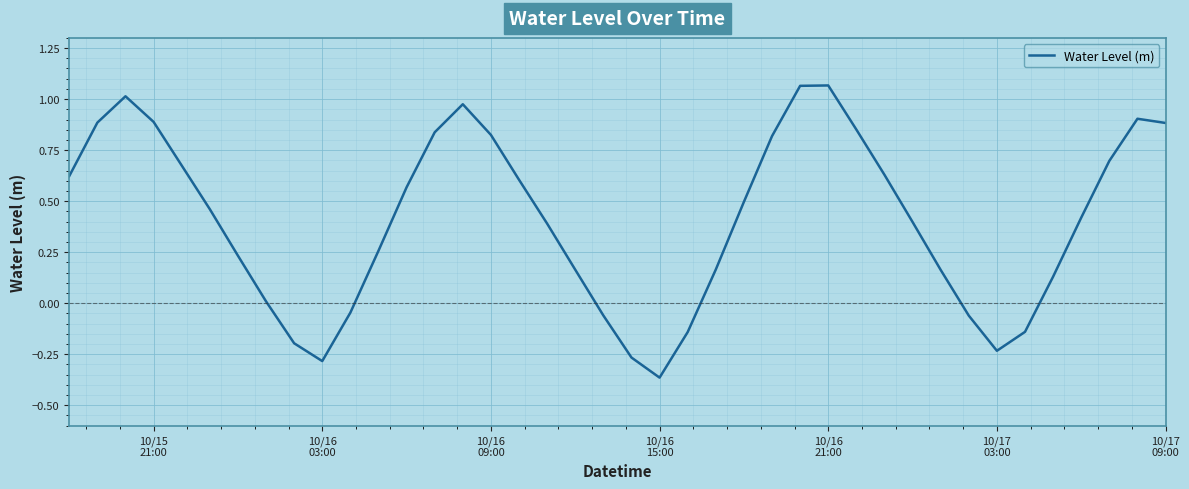

What is the difference between the maximum and minimum values?

1.4